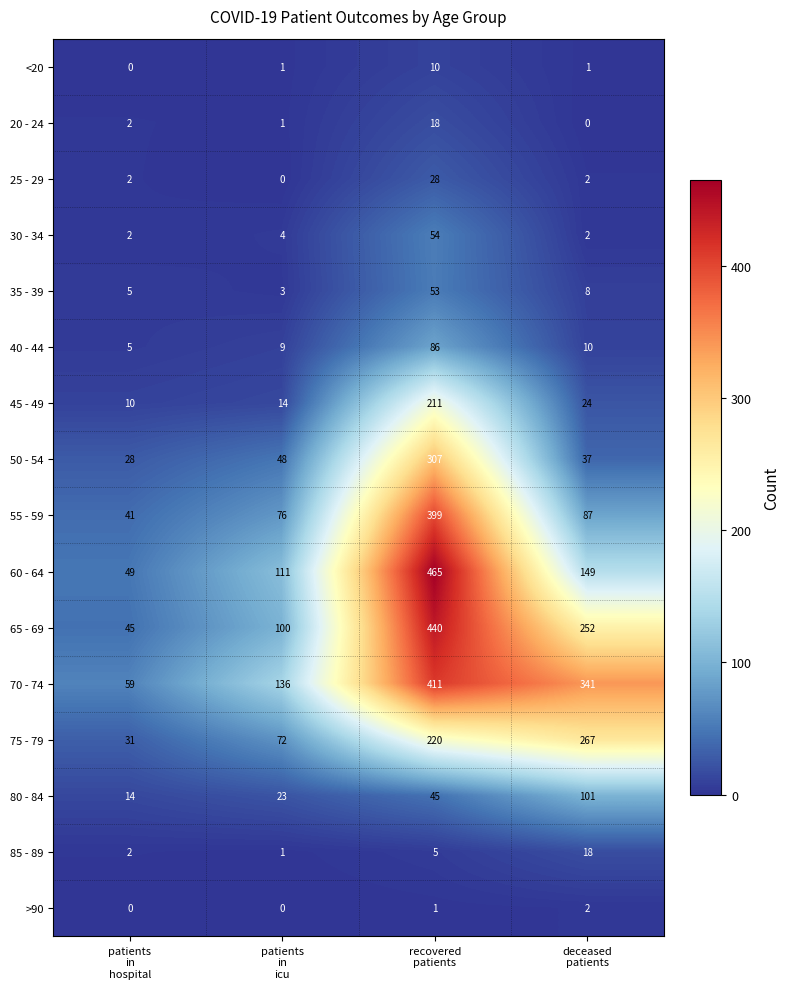

How many values in the 55 - 59 series are below 87?

2